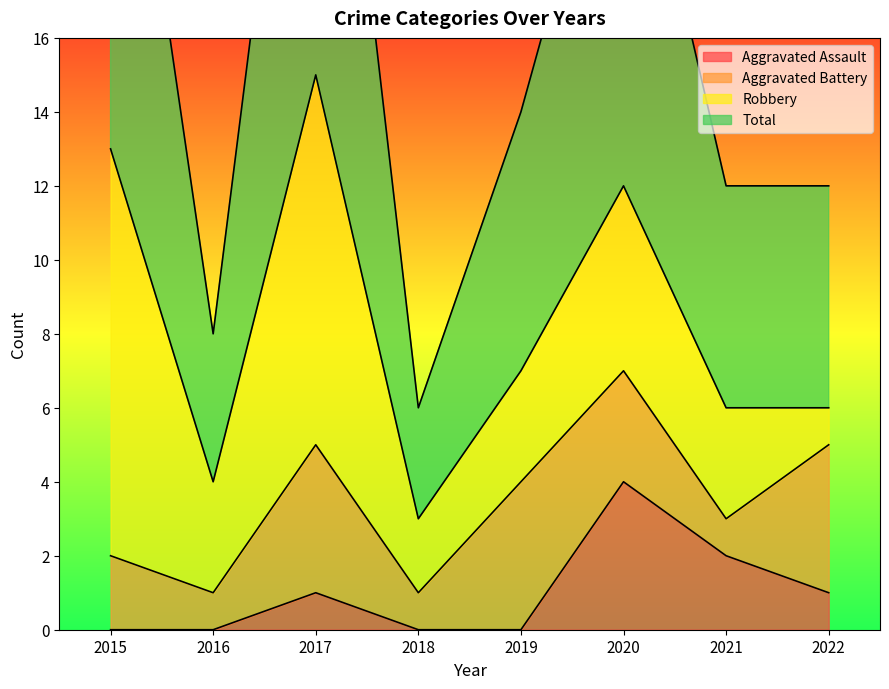

How many interior local valleys does the Total series have?

2